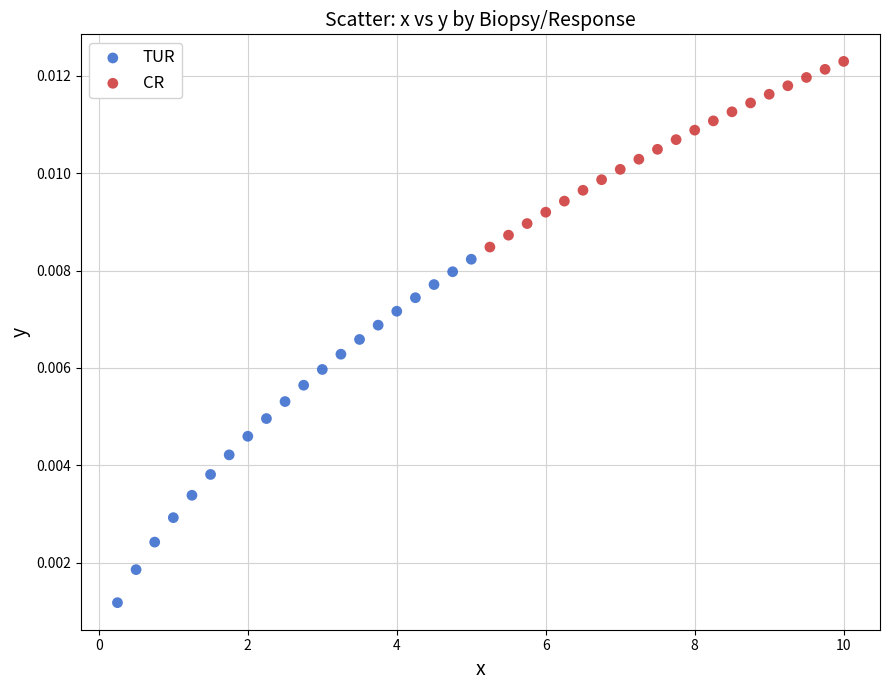

Which series has the widest spread of Y values?

TUR